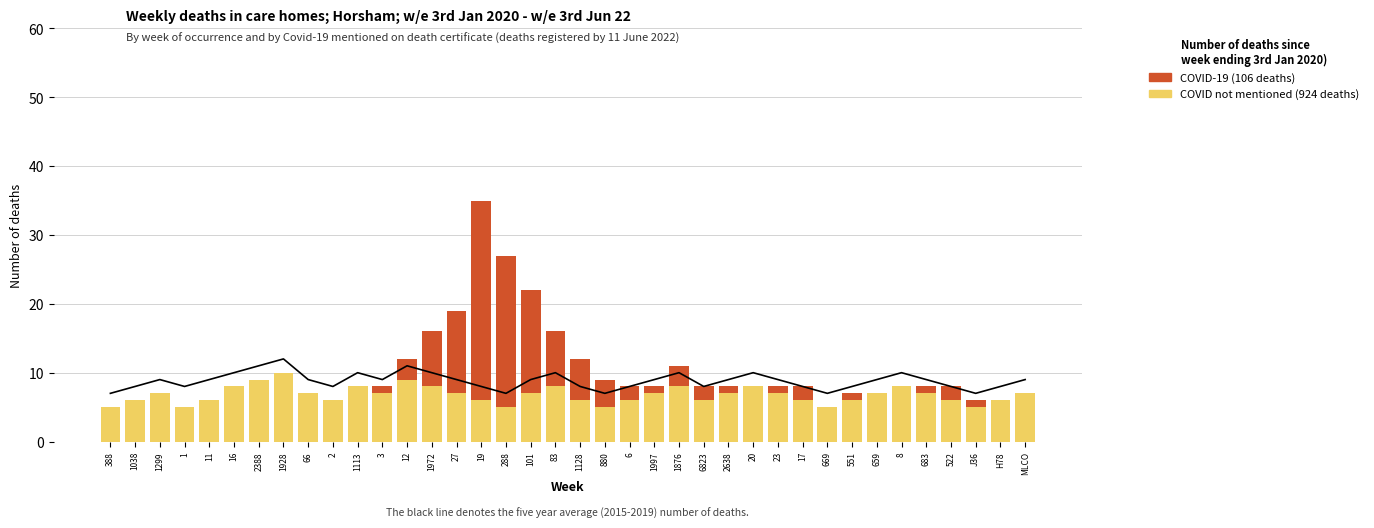

How many values in the COVID-19 (106 deaths) series are below 1?

17